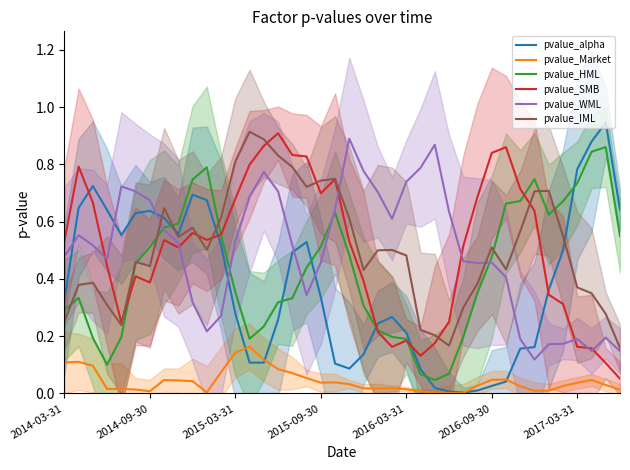

List the series in order of their peak value, lowest first.

pvalue_Market, pvalue_HML, pvalue_WML, pvalue_SMB, pvalue_IML, pvalue_alpha